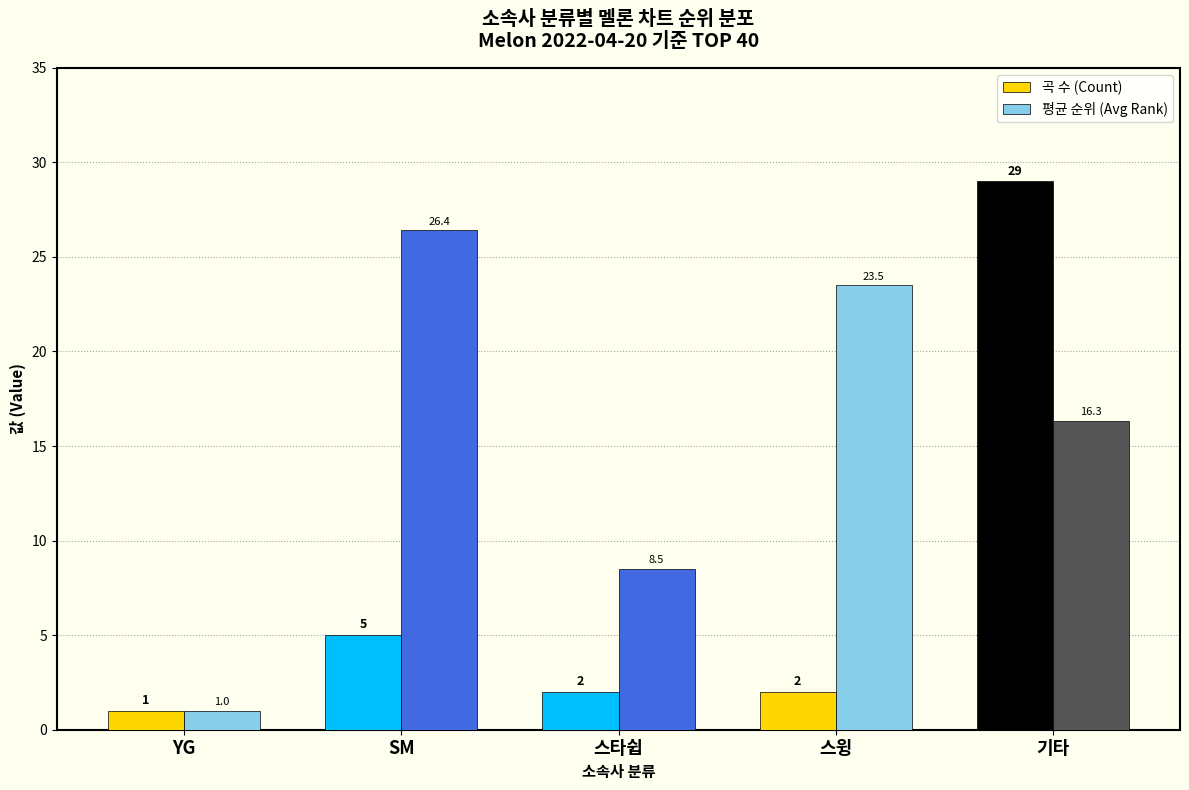

What is the sum of the 곡 수 (Count) values at YG and 기타?

30.0